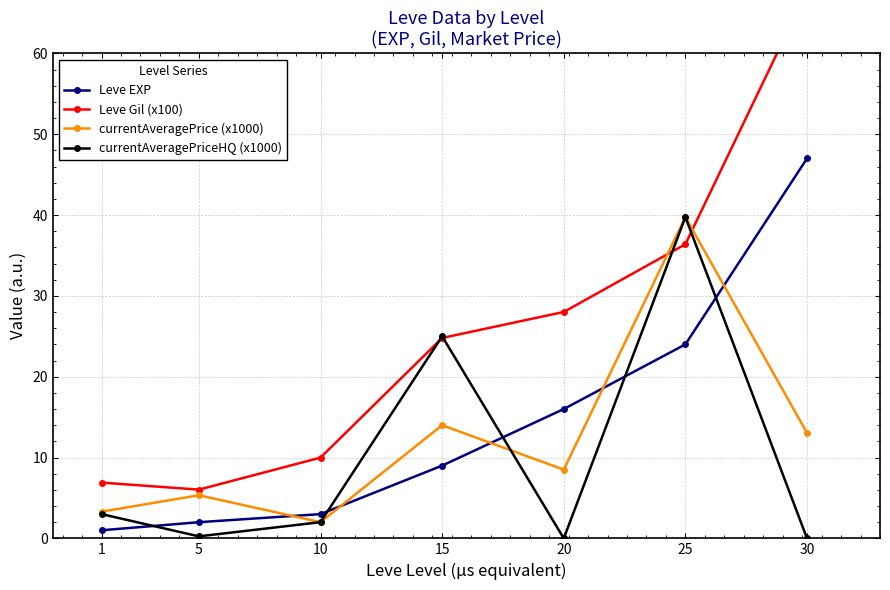

What is the difference between the maximum and second lowest values in the currentAveragePriceHQ (x1000) series?

39.7